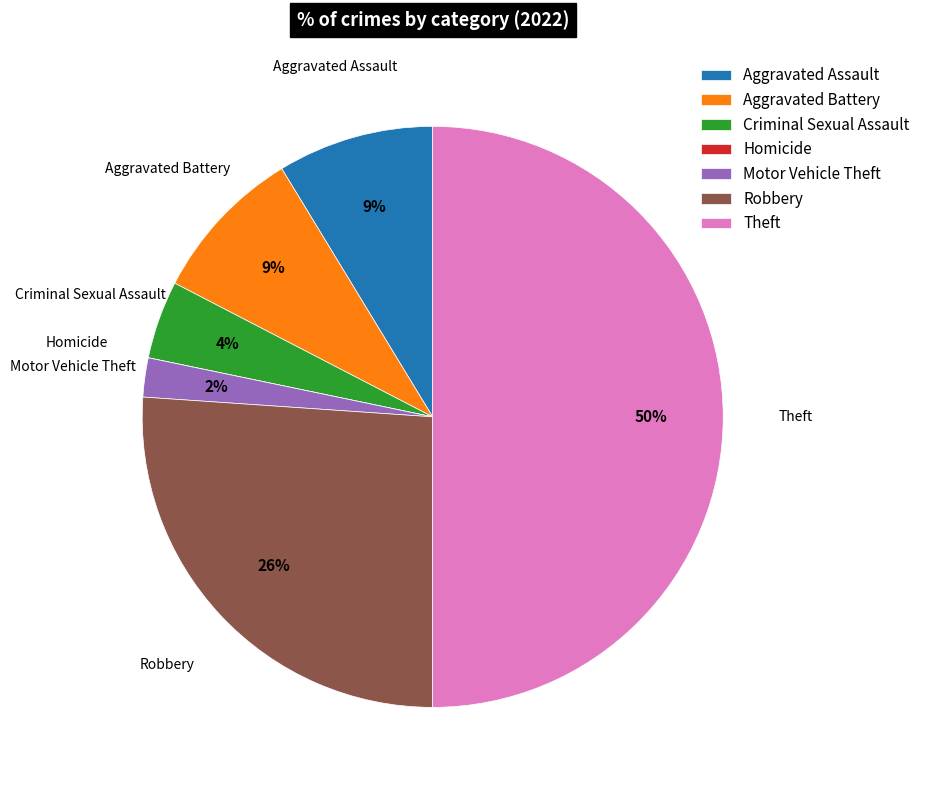

What is the largest slice in the pie chart?

Theft